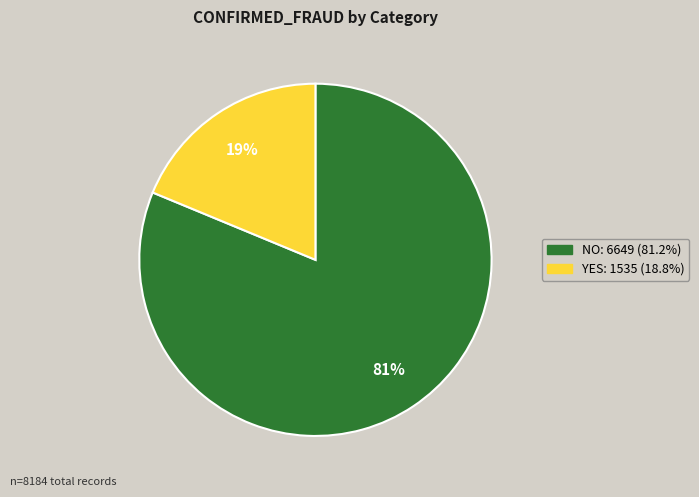

To the nearest percent, what portion does NO represent?

81%